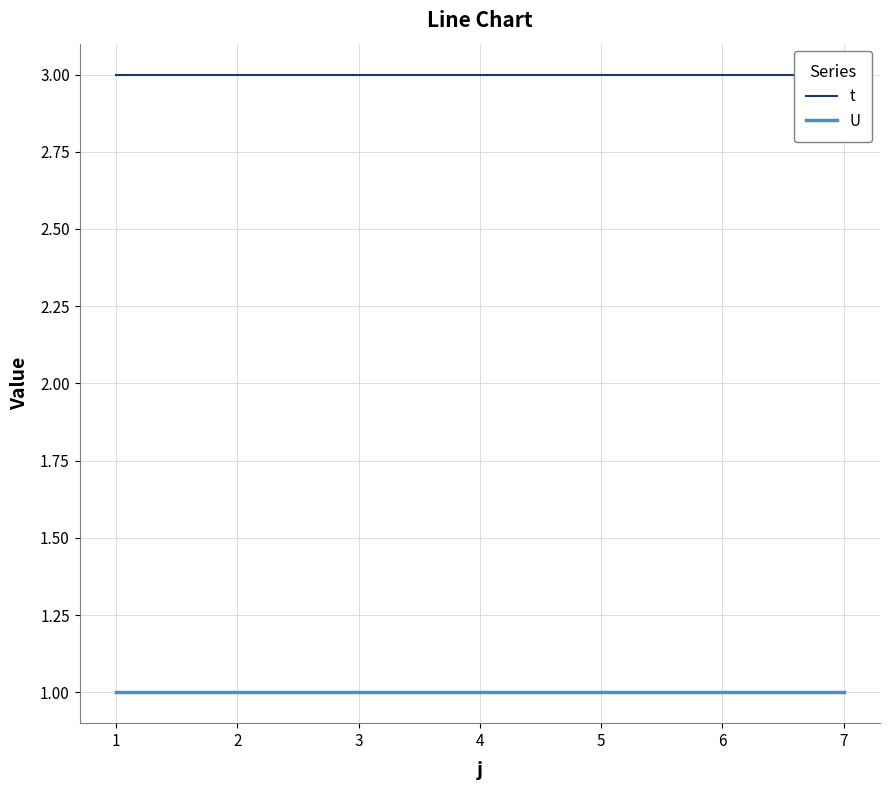

Rank the series at 5 from lowest to highest value.

U, t